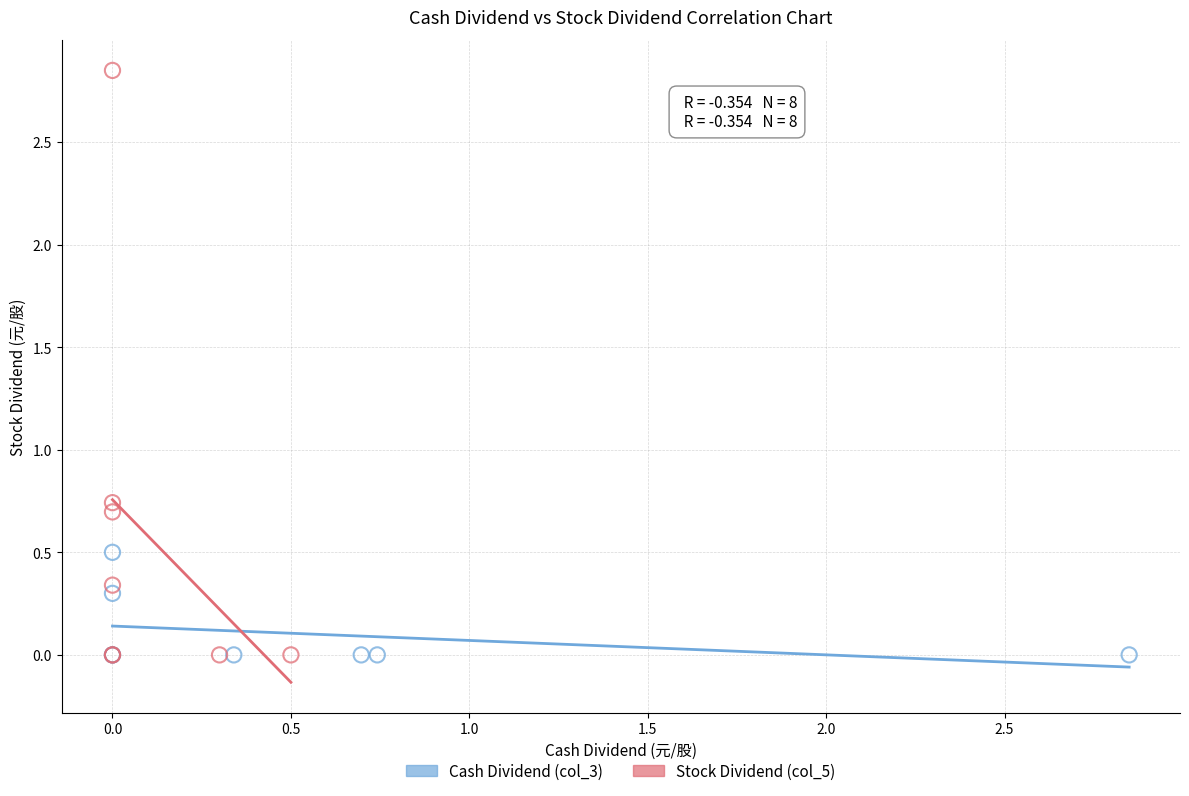

Which series contains the highest Y value?

Stock Dividend (col_5)